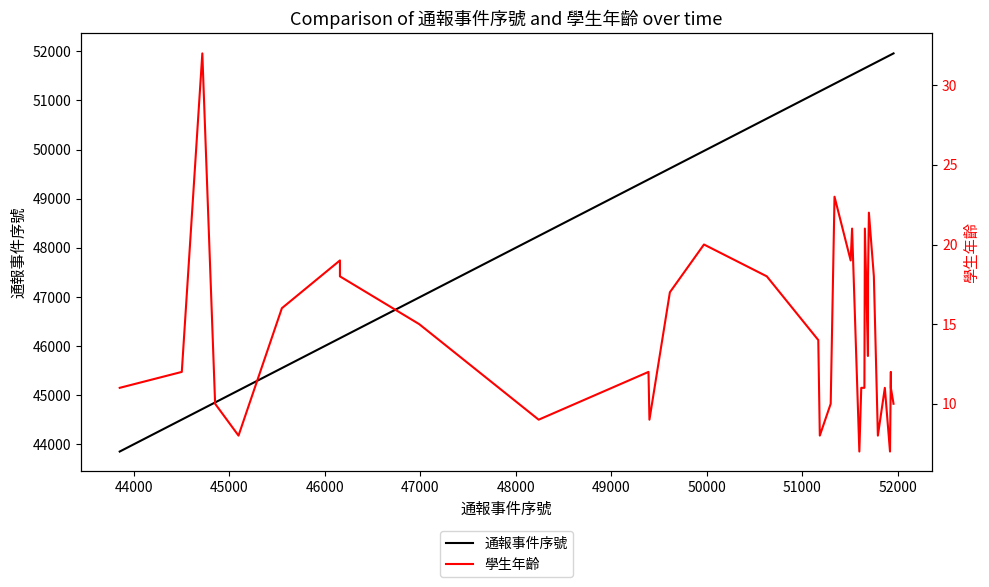

List the series in order of their overall mean, lowest first.

學生年齡, 通報事件序號